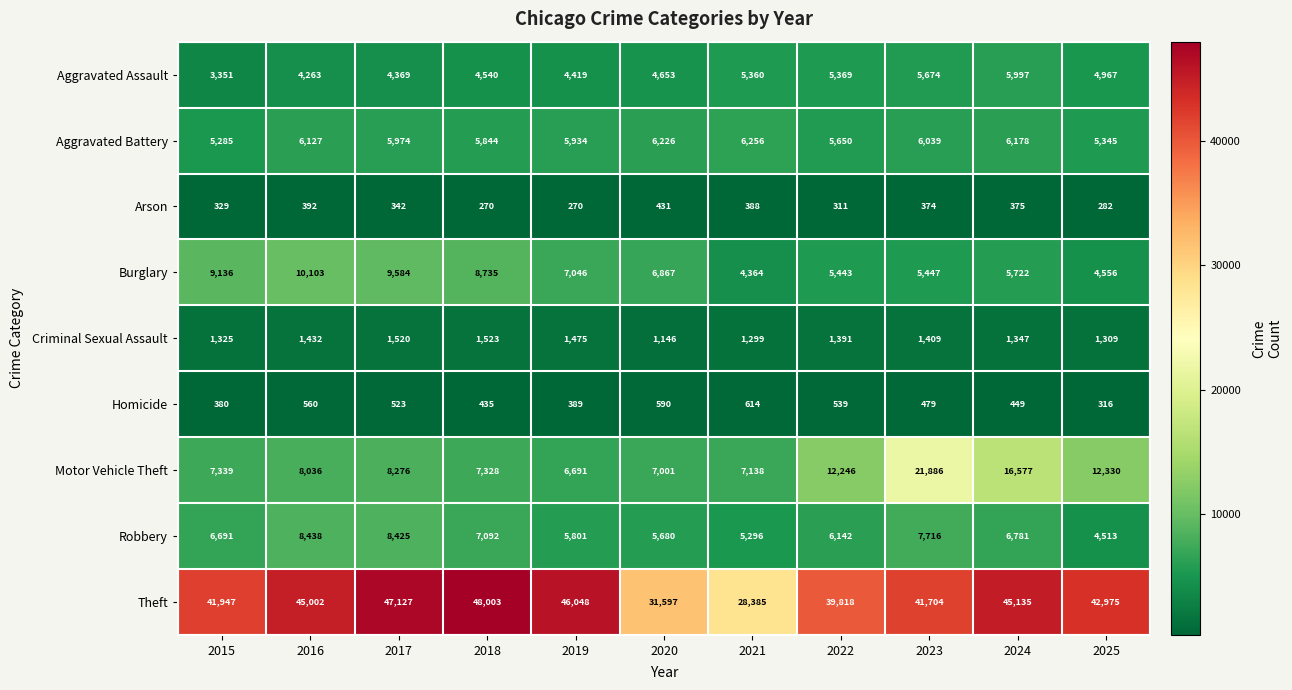

Which series has the largest total across all categories?

Theft